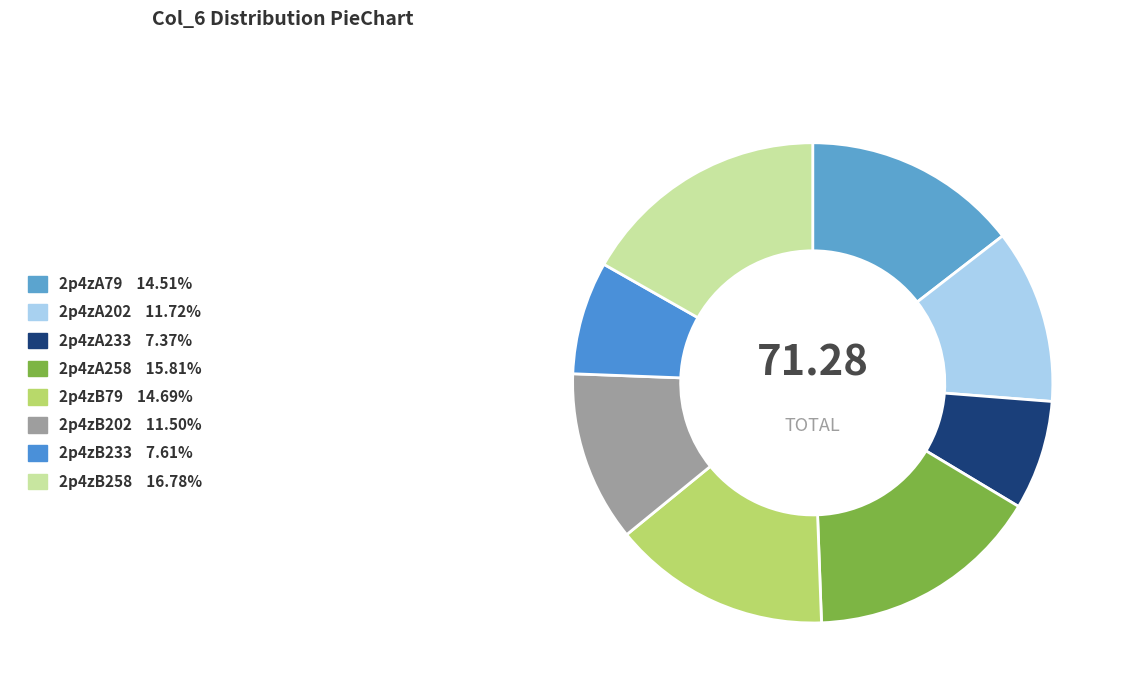

Approximately how many times larger is the value at 2p4zA258 compared to 2p4zA79?

1.1